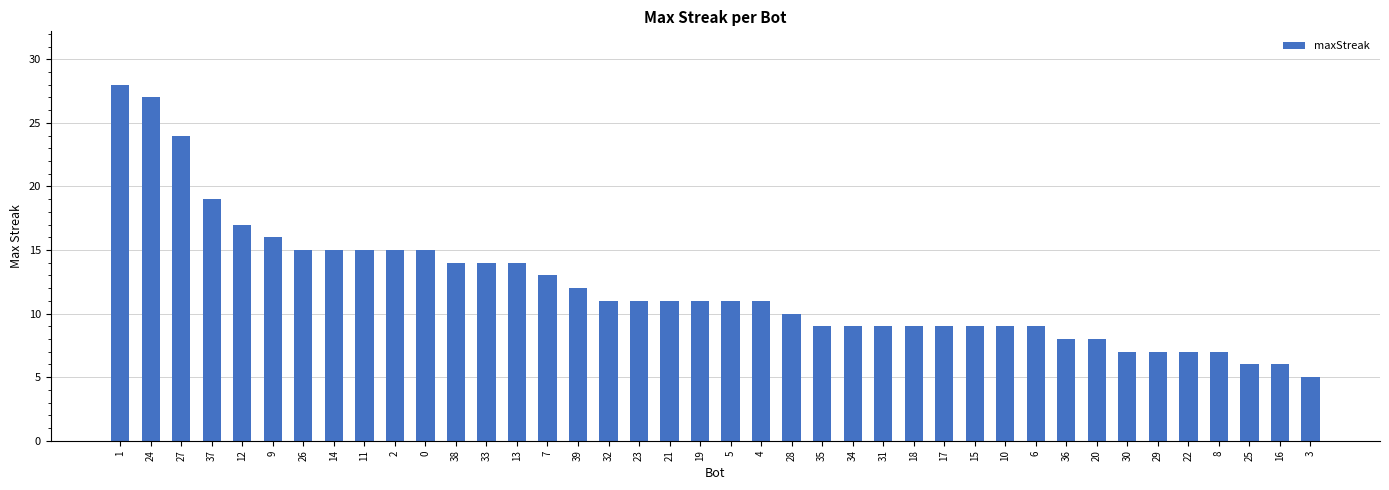

What is the label of the 23rd bar from the right?

23